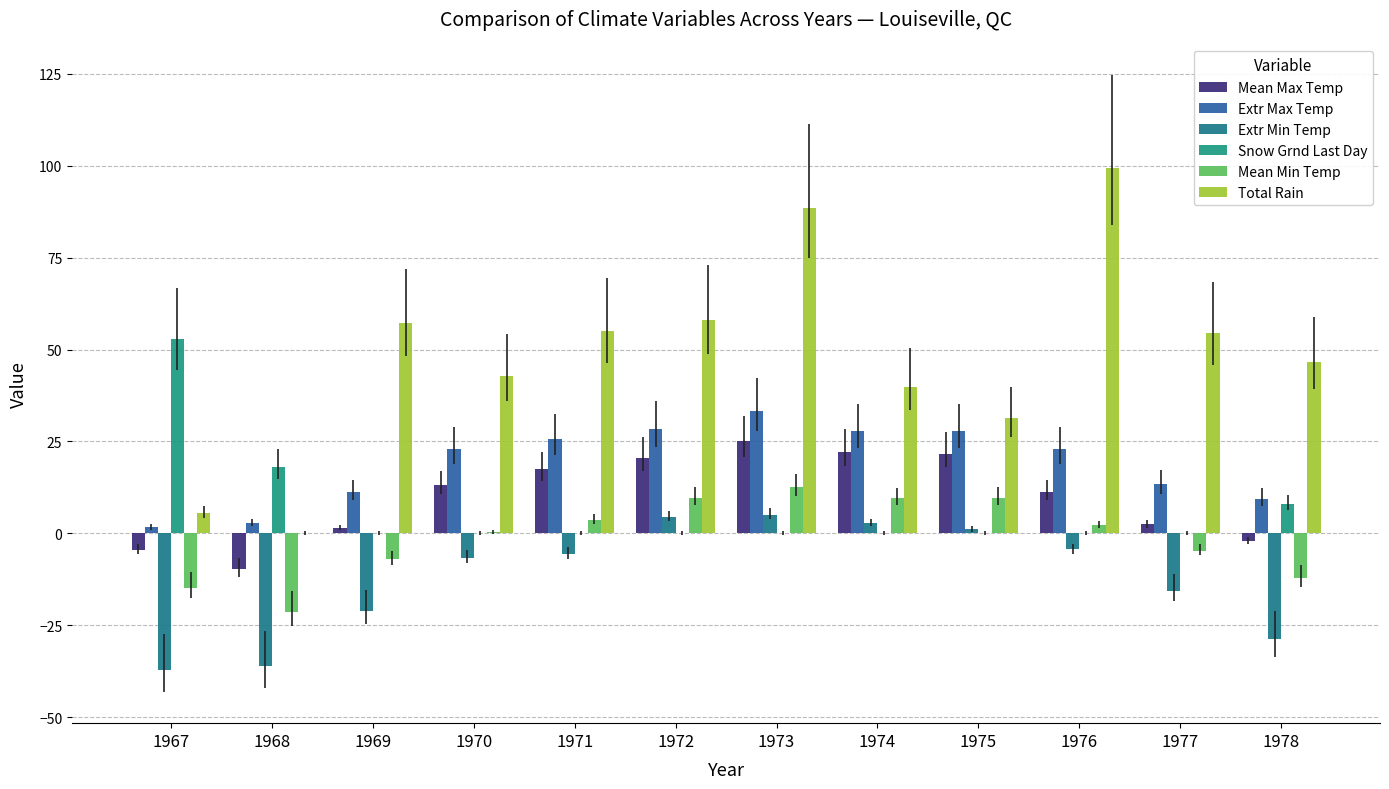

How many groups of bars are there?

12